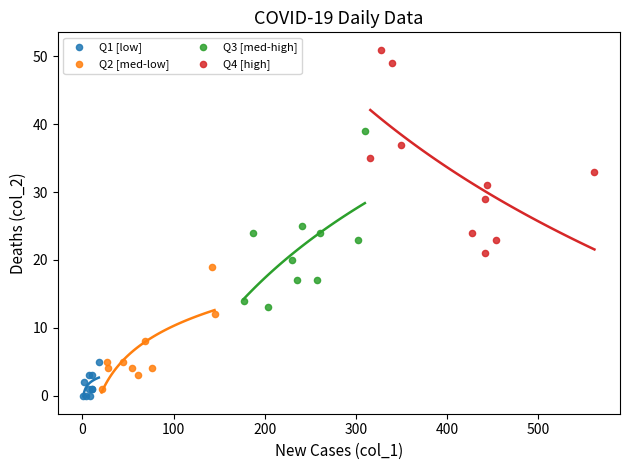

Which series contains the highest Y value?

Q4 [high]